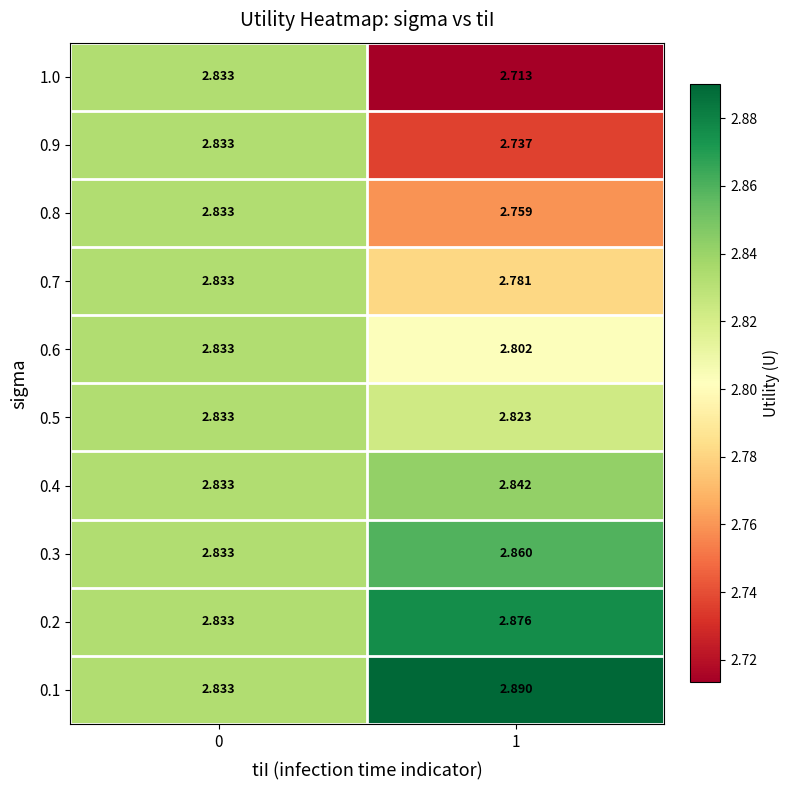

Is the value of 0.3 at 1 greater than the value of 0.2 at 1?

No